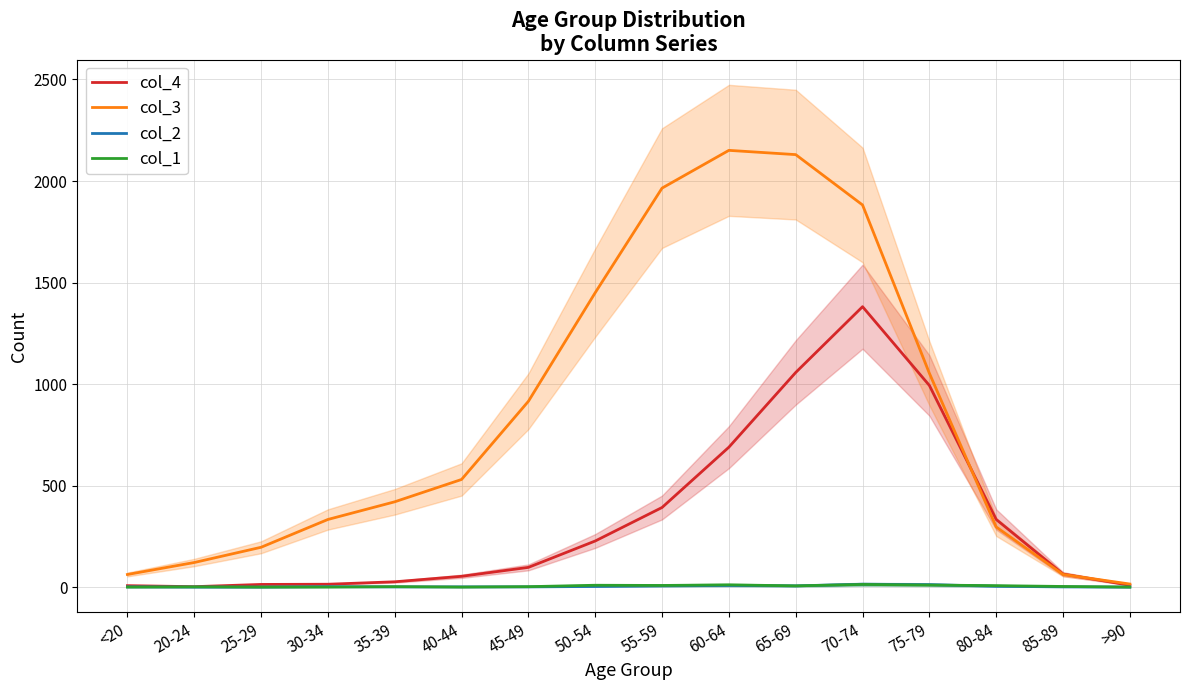

At which label is col_4 closest to 691?

60-64